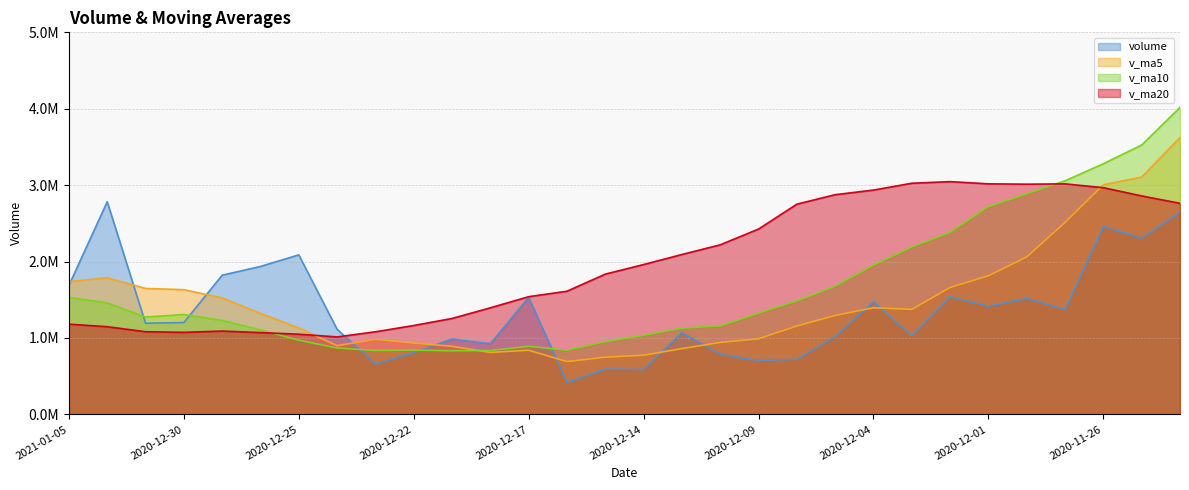

Where is the first local minimum for v_ma20?

2020-12-30